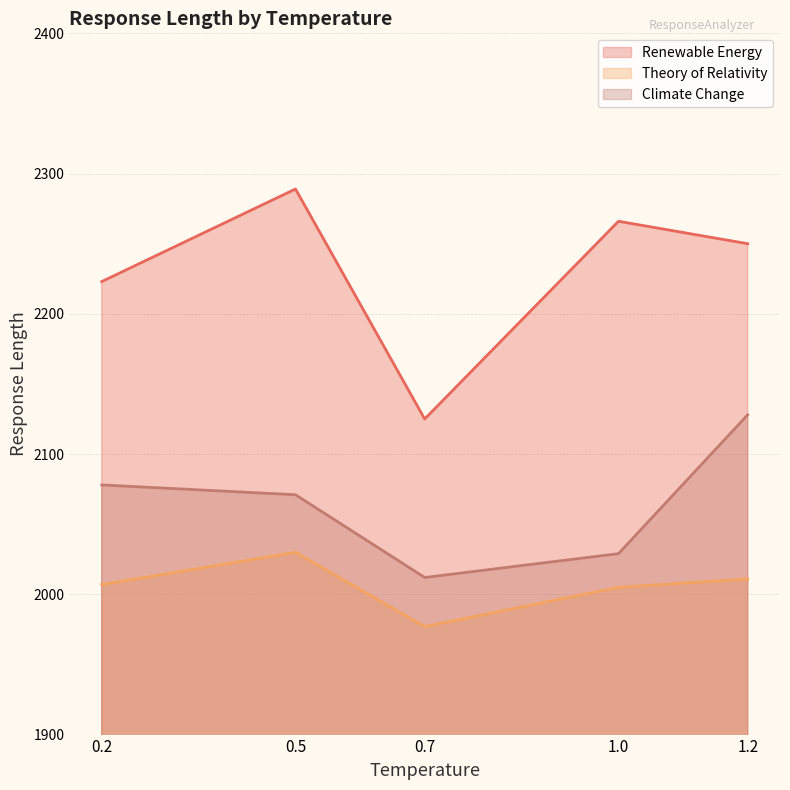

What is the value of the Climate Change point at the 3rd from the left?

2012